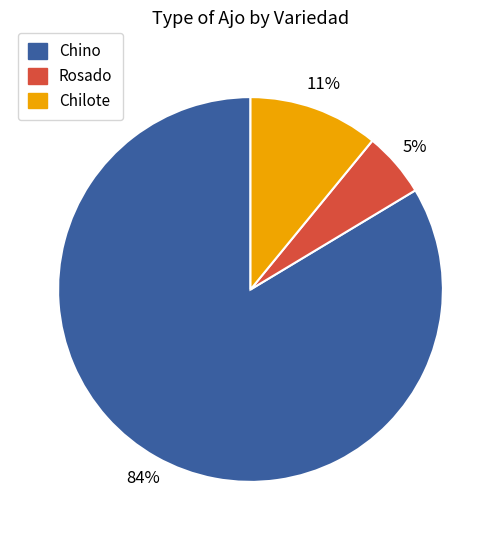

Is it true that Chino is 1% of the pie?

False